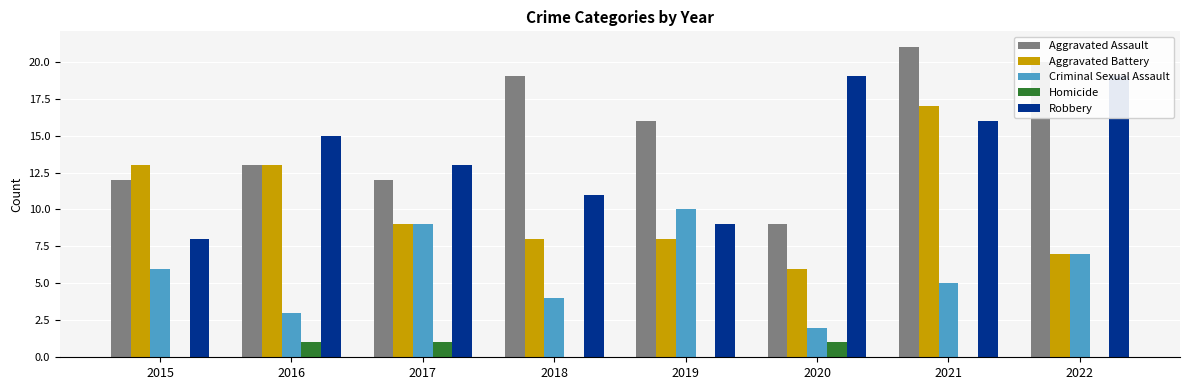

Reading left to right, transcribe all the data shown in this chart.

Aggravated Assault: 2015=12	2016=13	2017=12	2018=19	2019=16	2020=9	2021=21	2022=20
Aggravated Battery: 2015=13	2016=13	2017=9	2018=8	2019=8	2020=6	2021=17	2022=7
Criminal Sexual Assault: 2015=6	2016=3	2017=9	2018=4	2019=10	2020=2	2021=5	2022=7
Homicide: 2015=0	2016=1	2017=1	2018=0	2019=0	2020=1	2021=0	2022=0
Robbery: 2015=8	2016=15	2017=13	2018=11	2019=9	2020=19	2021=16	2022=19